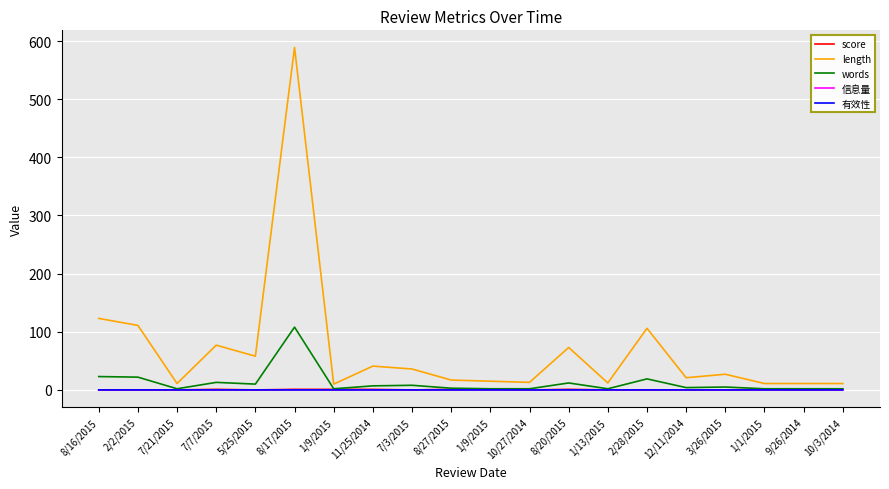

Does the chart display data point markers on the line(s)?

No